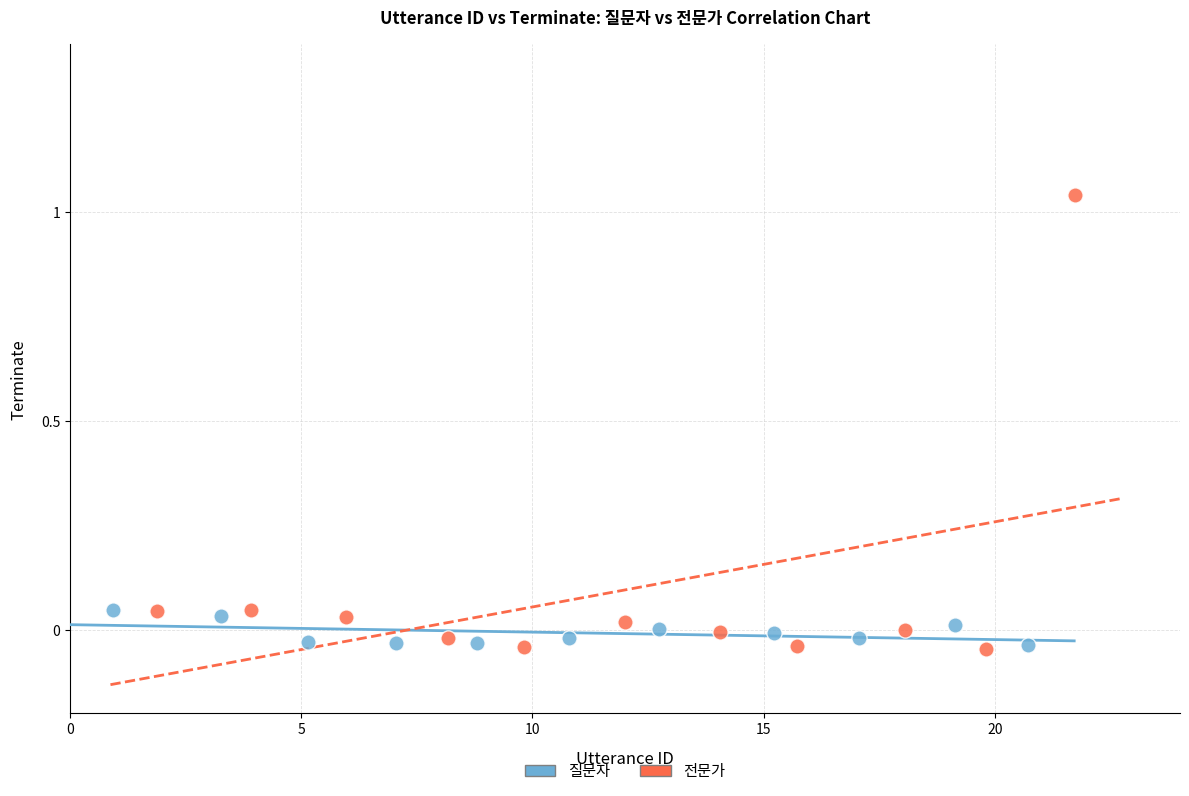

Which series has the largest Y range (max minus min)?

전문가